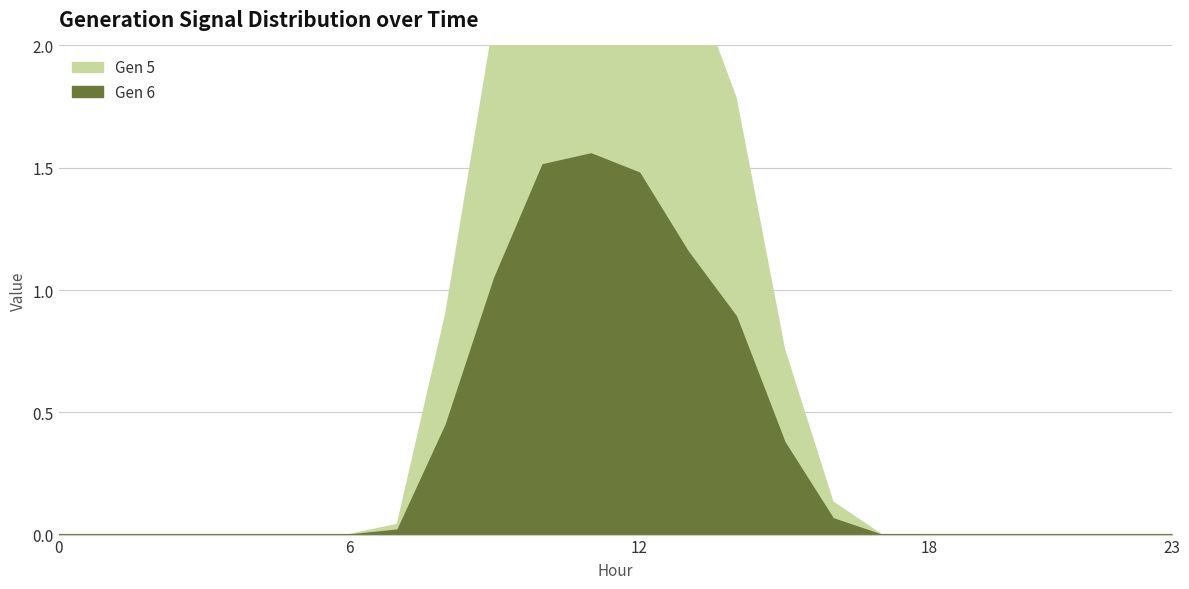

What are all the series names shown in the legend?

Gen 5, Gen 6